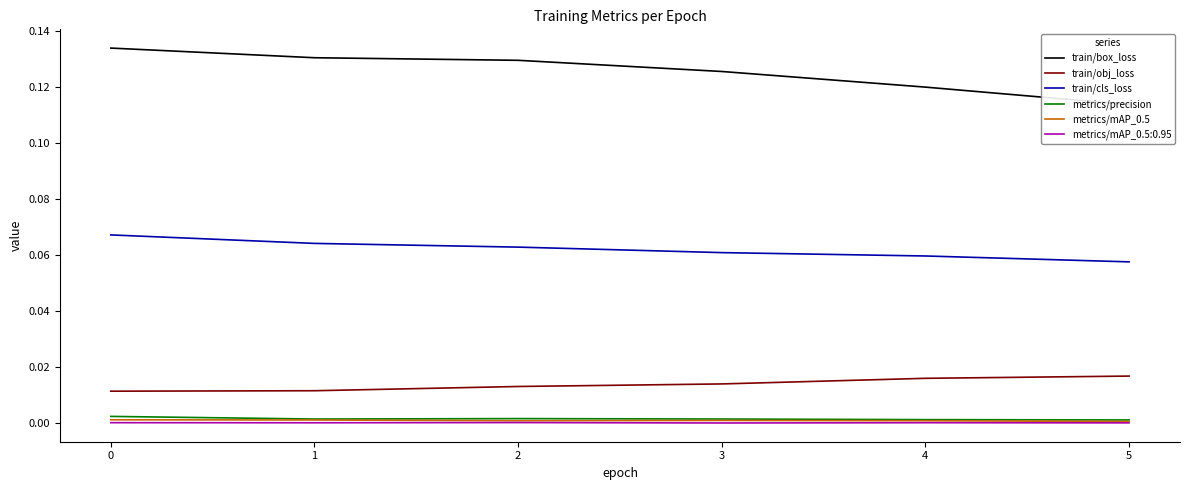

Which series has the largest range (max minus min)?

train/box_loss